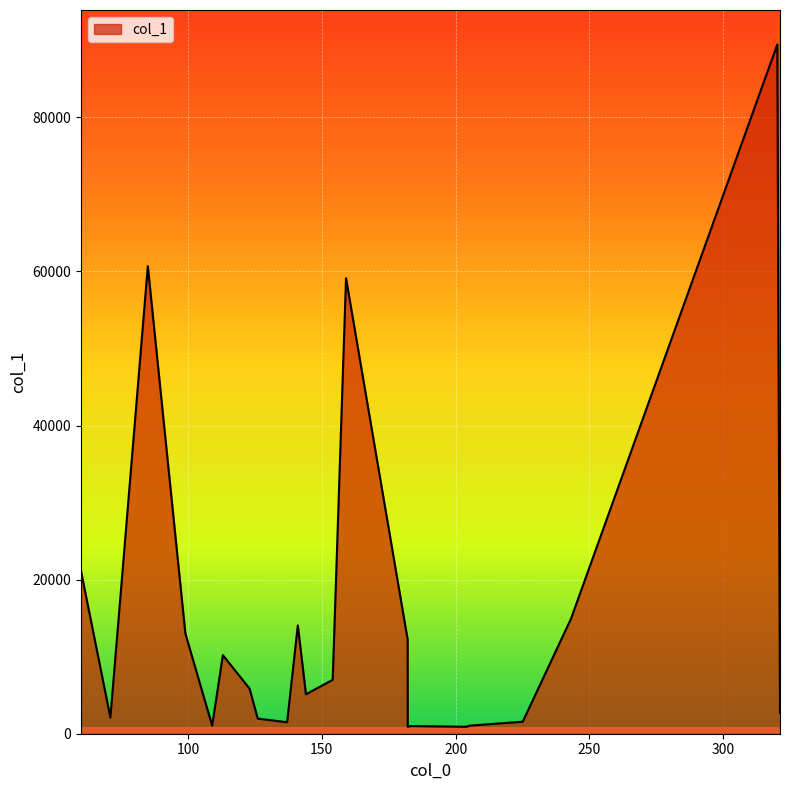

What is the sum of all values?

327493.8